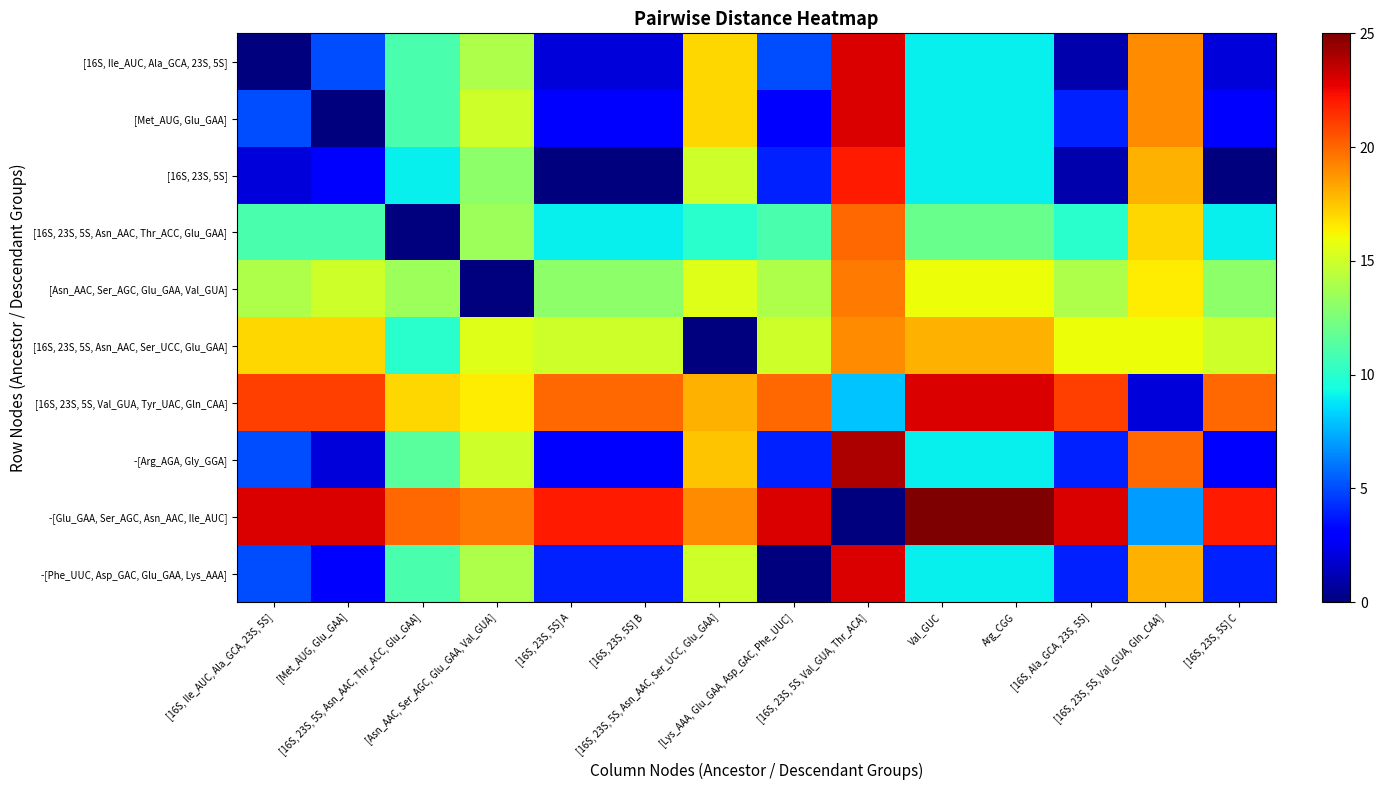

Between Val_GUC and [Lys_AAA, Glu_GAA, Asp_GAC, Phe_UUC], which is larger?

Val_GUC